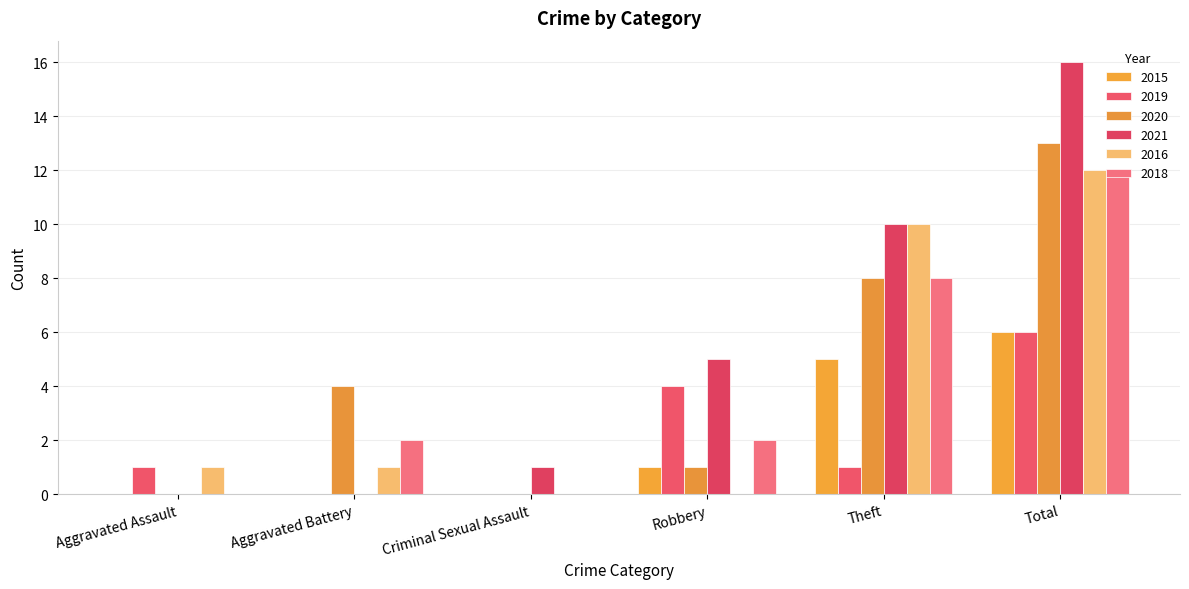

What is the sum of the 2015 values at Robbery and Criminal Sexual Assault?

1